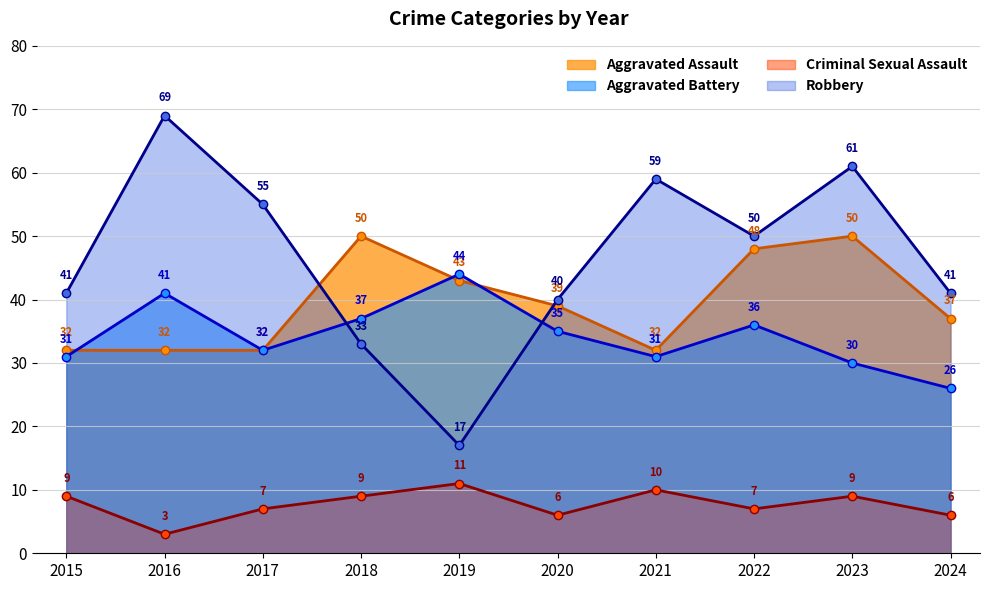

Reading right to left, what are all the values shown in this chart?

Aggravated Assault: 2024=37	2023=50	2022=48	2021=32	2020=39	2019=43	2018=50	2017=32	2016=32	2015=32
Aggravated Battery: 2024=26	2023=30	2022=36	2021=31	2020=35	2019=44	2018=37	2017=32	2016=41	2015=31
Criminal Sexual Assault: 2024=6	2023=9	2022=7	2021=10	2020=6	2019=11	2018=9	2017=7	2016=3	2015=9
Robbery: 2024=41	2023=61	2022=50	2021=59	2020=40	2019=17	2018=33	2017=55	2016=69	2015=41